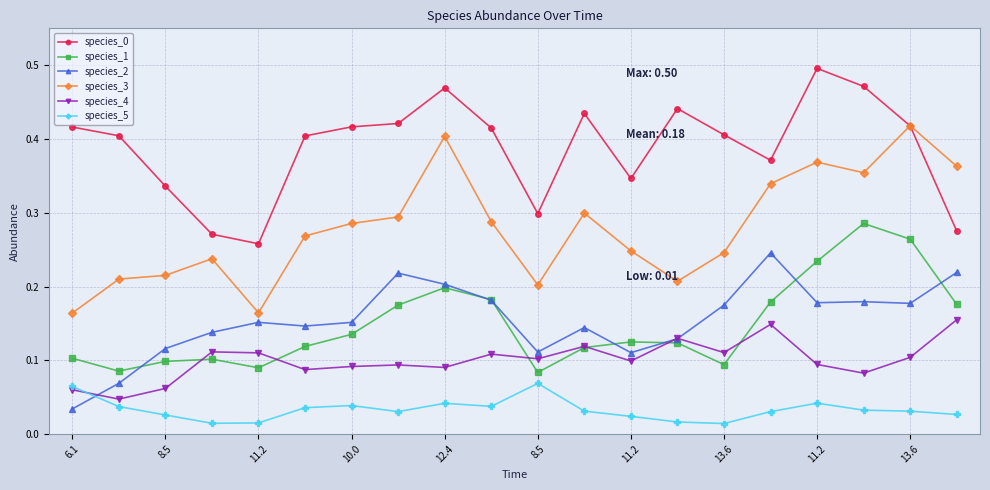

True or false: species_5 and species_0 cross at least once.

False